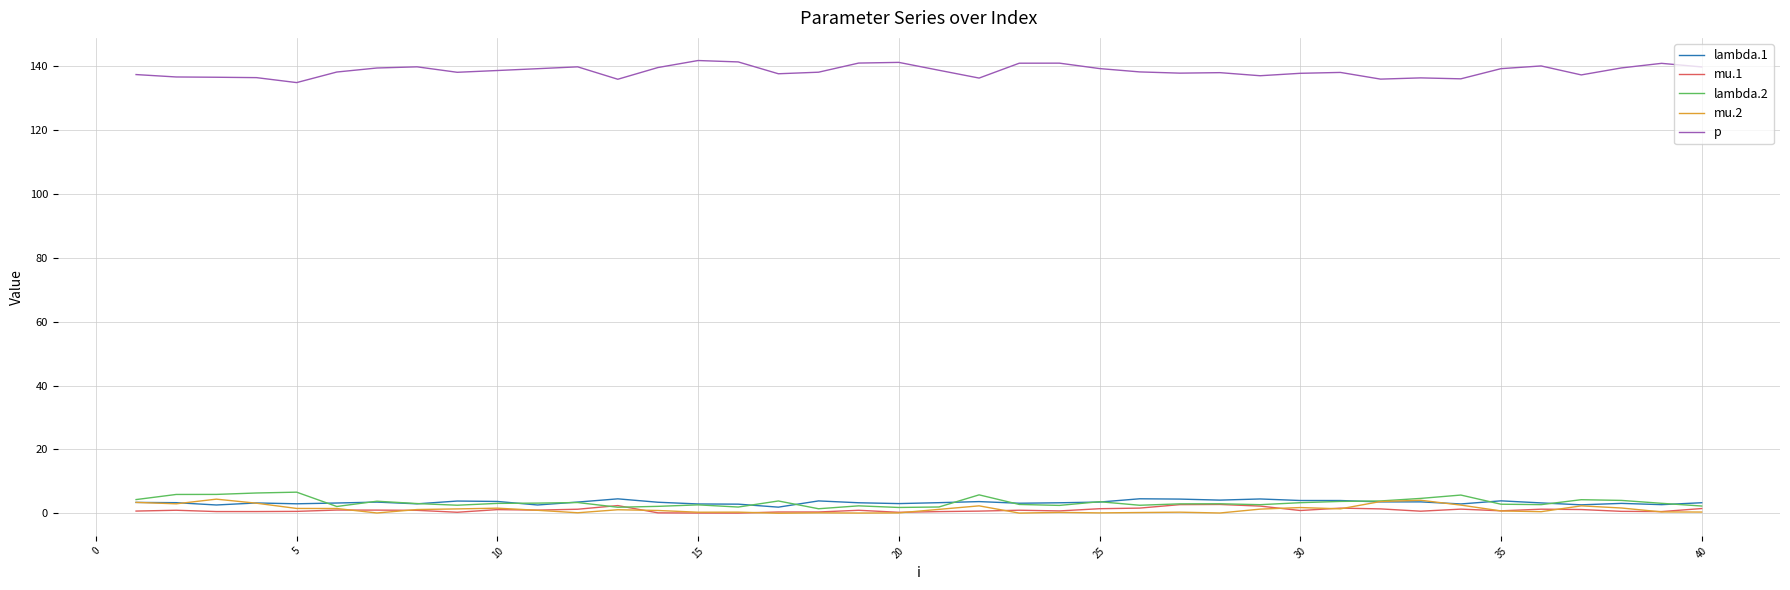

What is the maximum value for lambda.1?

4.5